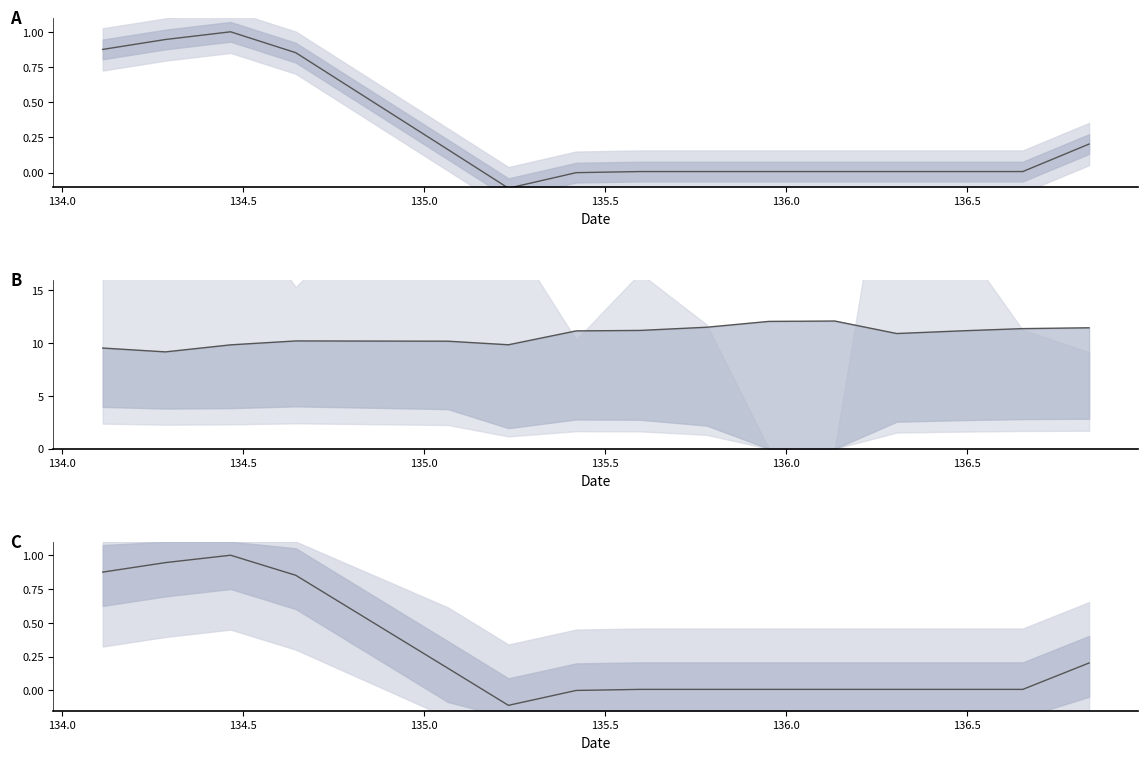

How many negative values does the col6_y series have?

1